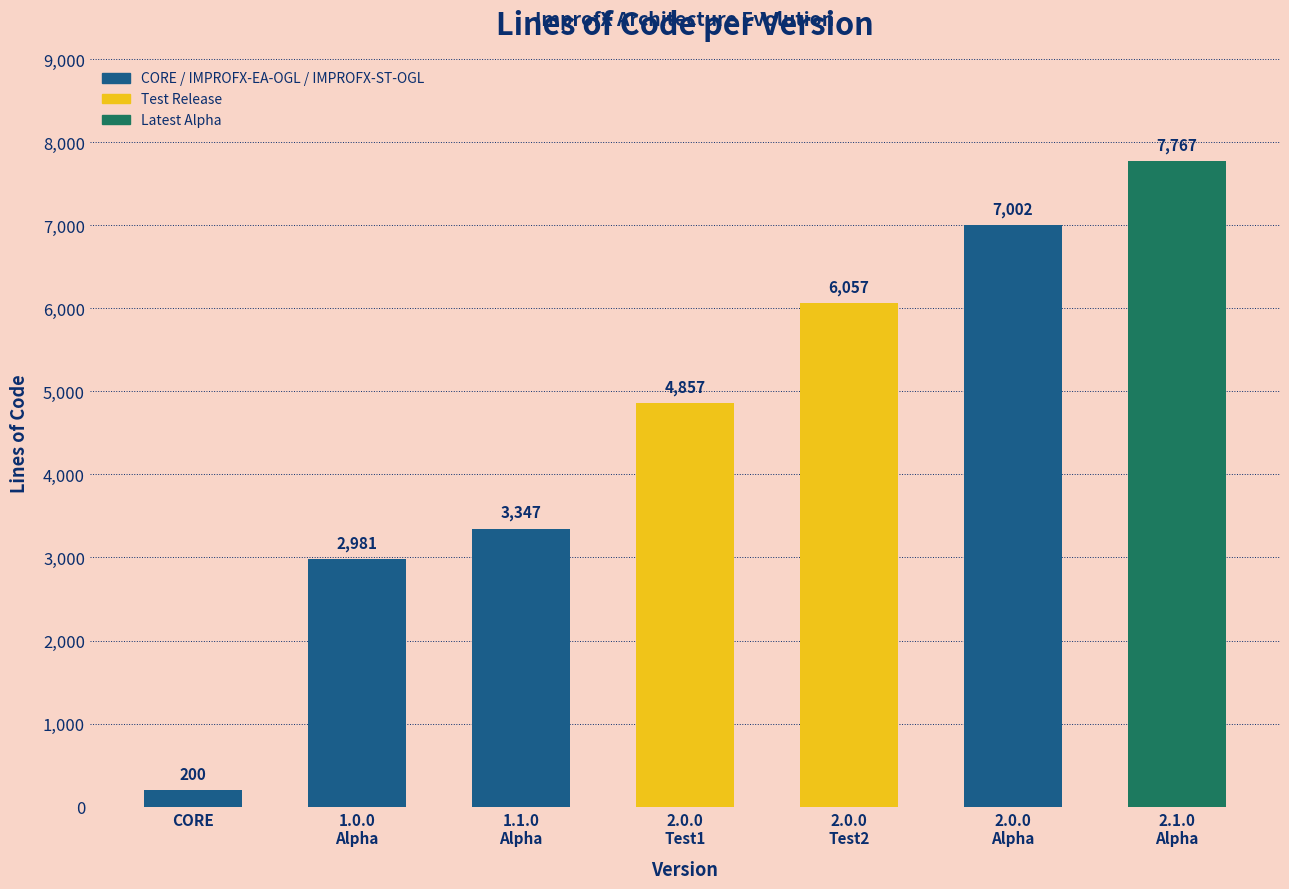

List the labels in order of value, smallest first.

CORE, 1.0.0
Alpha, 1.1.0
Alpha, 2.0.0
Test1, 2.0.0
Test2, 2.0.0
Alpha, 2.1.0
Alpha